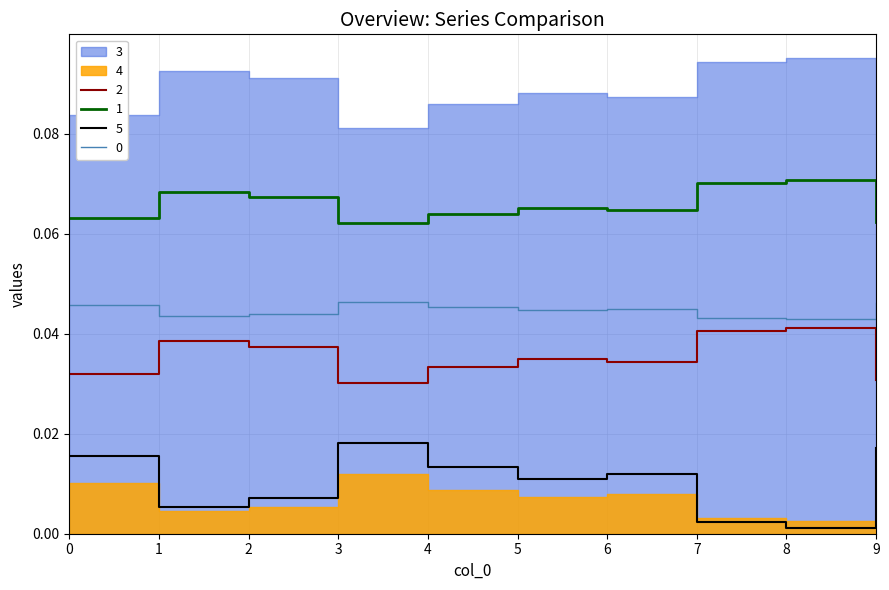

What is the maximum value for 1?

0.1